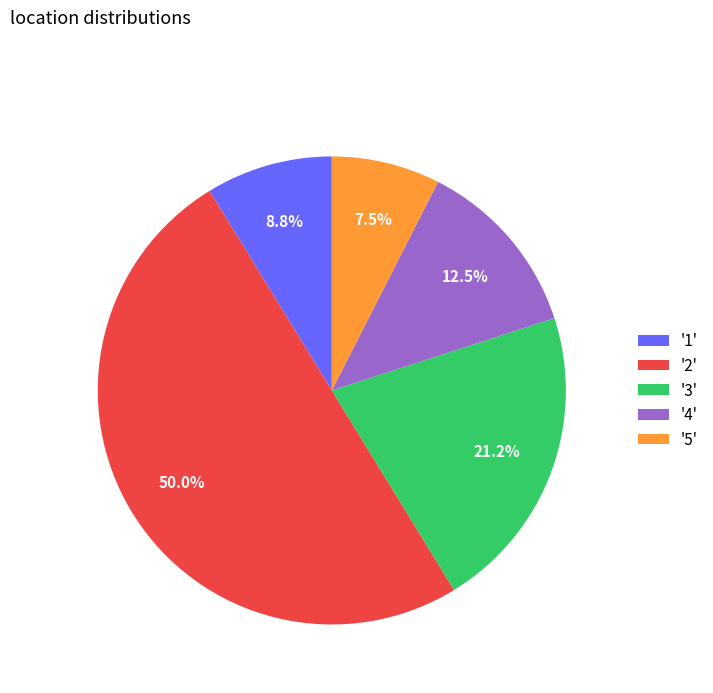

To the nearest percent, what is the difference between the largest and smallest slice percentages?

42%